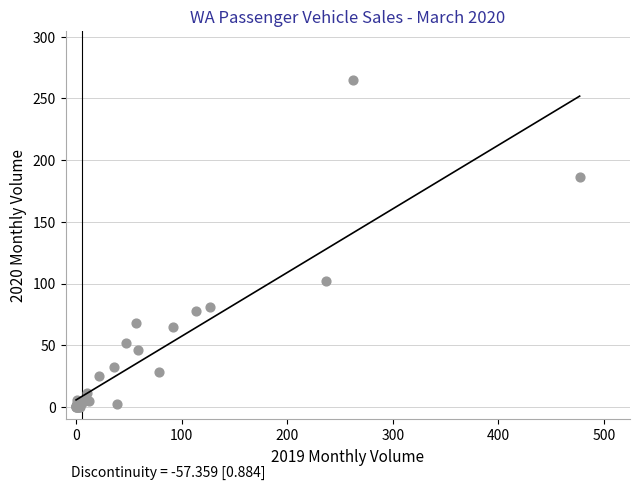

What Y value in the scatter plot is closest to 132?

102